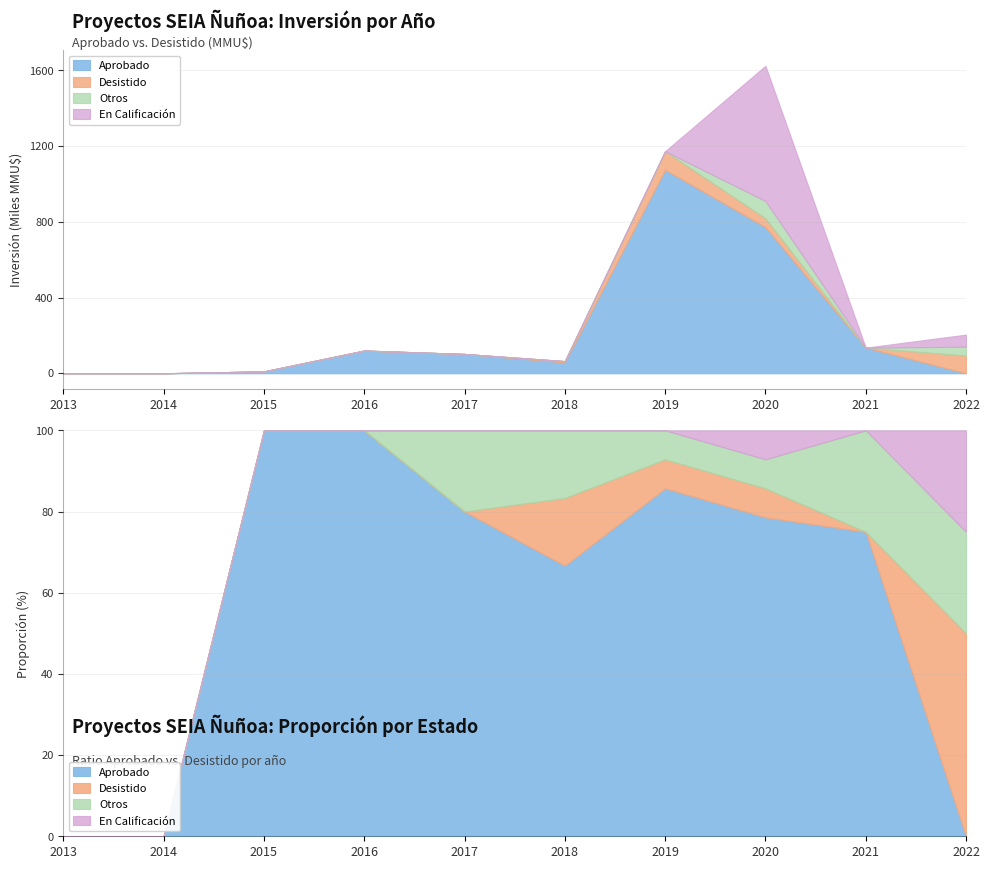

Reading right to left, extract all data points from this chart.

Aprobado: 2022=0	2021=3	2020=11	2019=12	2018=4	2017=4	2016=5	2015=2	2014=0	2013=0
Desistido: 2022=2	2021=0	2020=1	2019=1	2018=1	2017=0	2016=0	2015=0	2014=0	2013=0
En Calificacion: 2022=1	2021=0	2020=1	2019=0	2018=0	2017=0	2016=0	2015=0	2014=0	2013=0
Otros: 2022=1	2021=1	2020=1	2019=1	2018=1	2017=1	2016=0	2015=0	2014=0	2013=0